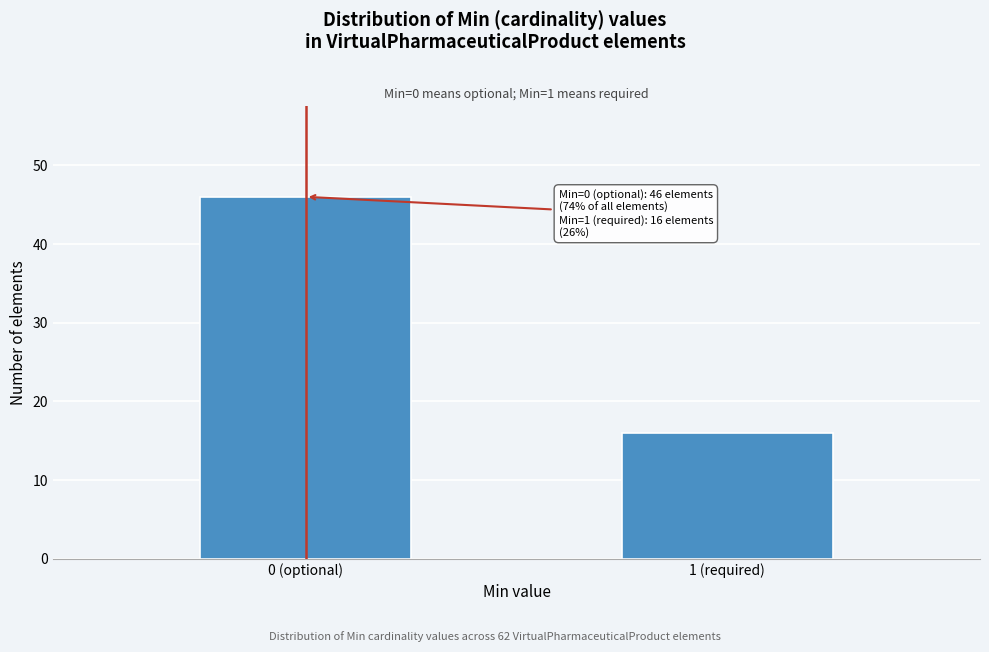

Reading left to right, transcribe all the data shown in this chart.

0 (optional)=46	1 (required)=16